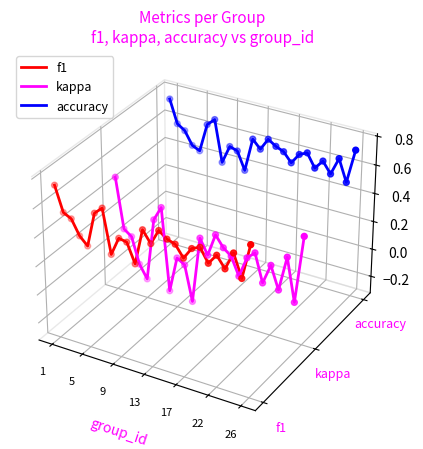

At which category is the sum across all series the highest?

1